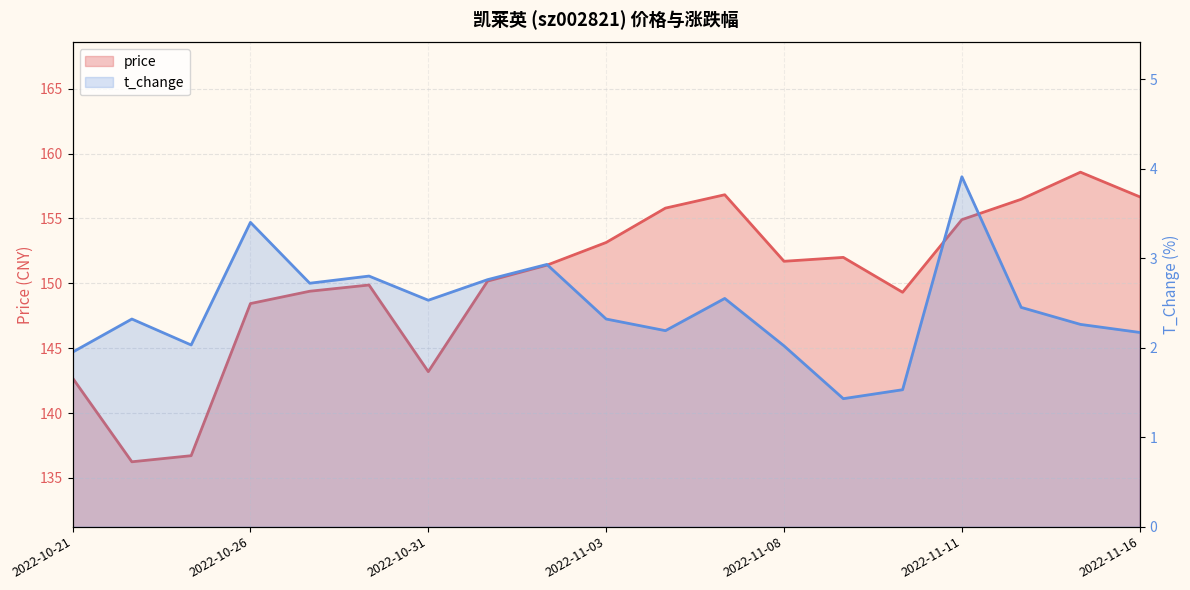

Reading left to right, transcribe all the data shown in this chart.

price: 2022-10-21=142.7	2022-10-24=136.2	2022-10-25=136.7	2022-10-26=148.4	2022-10-27=149.4	2022-10-28=149.9	2022-10-31=143.2	2022-11-01=150.2	2022-11-02=151.4	2022-11-03=153.2	2022-11-04=155.8	2022-11-07=156.8	2022-11-08=151.7	2022-11-09=152.0	2022-11-10=149.3	2022-11-11=154.9	2022-11-14=156.5	2022-11-15=158.6	2022-11-16=156.7
t_change: 2022-10-21=1.9	2022-10-24=2.3	2022-10-25=2.0	2022-10-26=3.4	2022-10-27=2.7	2022-10-28=2.8	2022-10-31=2.5	2022-11-01=2.8	2022-11-02=2.9	2022-11-03=2.3	2022-11-04=2.2	2022-11-07=2.5	2022-11-08=2.0	2022-11-09=1.4	2022-11-10=1.5	2022-11-11=3.9	2022-11-14=2.5	2022-11-15=2.3	2022-11-16=2.2